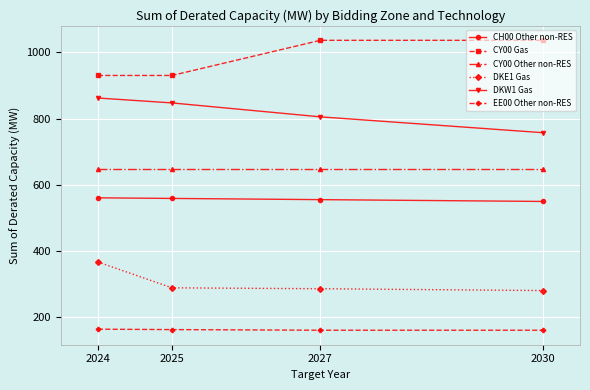

True or false: DKE1 Gas has a value of 571.6 at 2024.

False